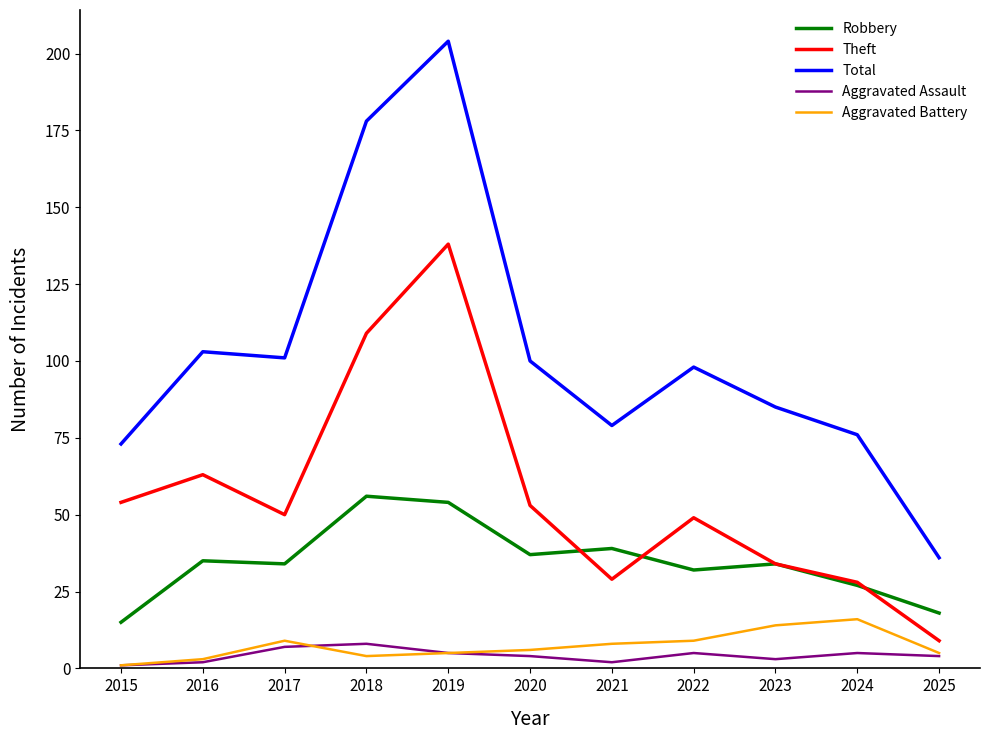

Is it true that Robbery equals 16 at 2017?

False